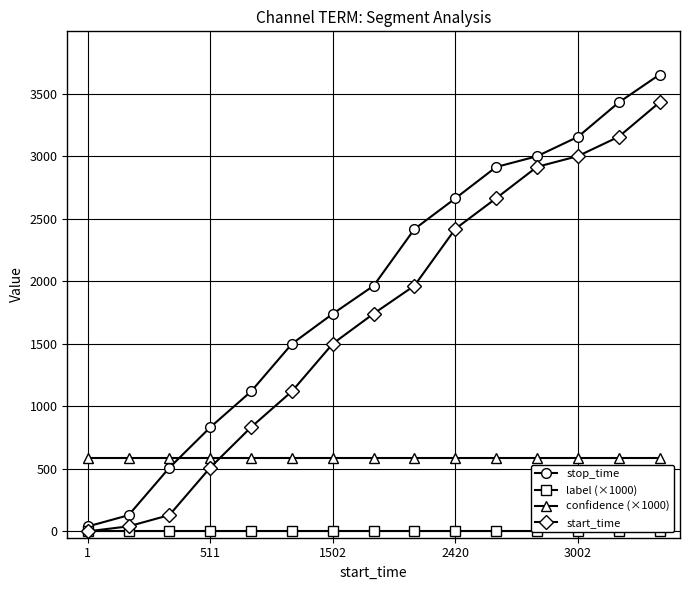

The value of start_time at 13 is 3157.0. True or false?

True